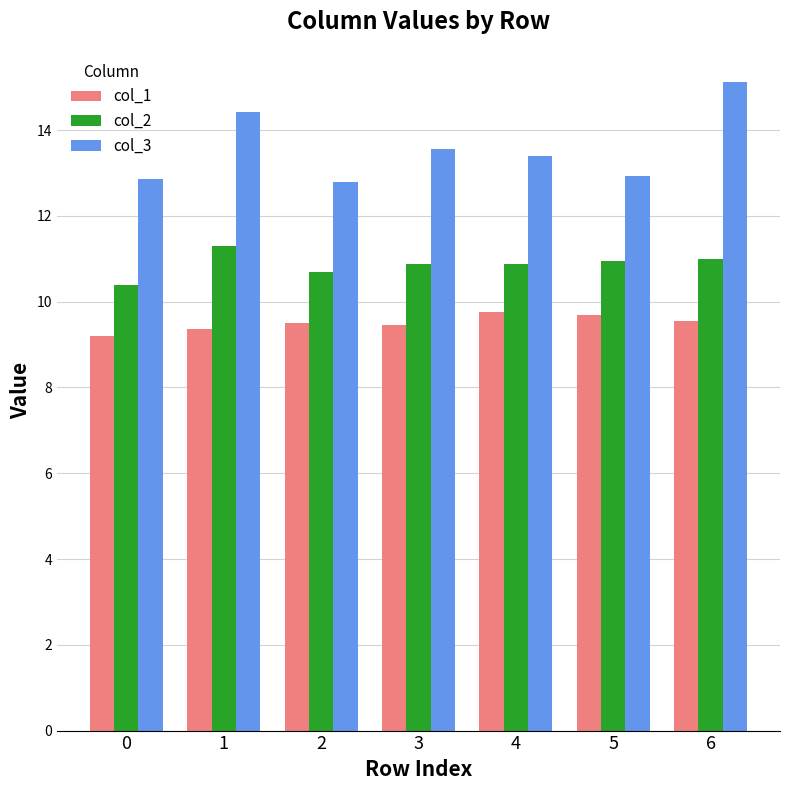

What is the average value of the col_3 series?

13.6